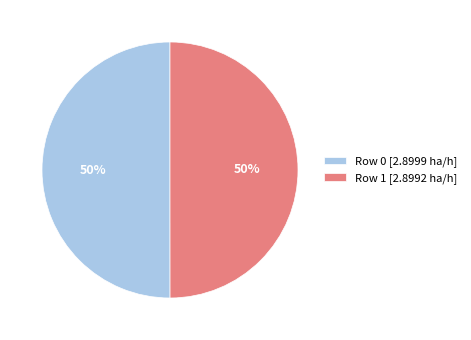

Is it true that Row 1 is 50% of the pie?

True